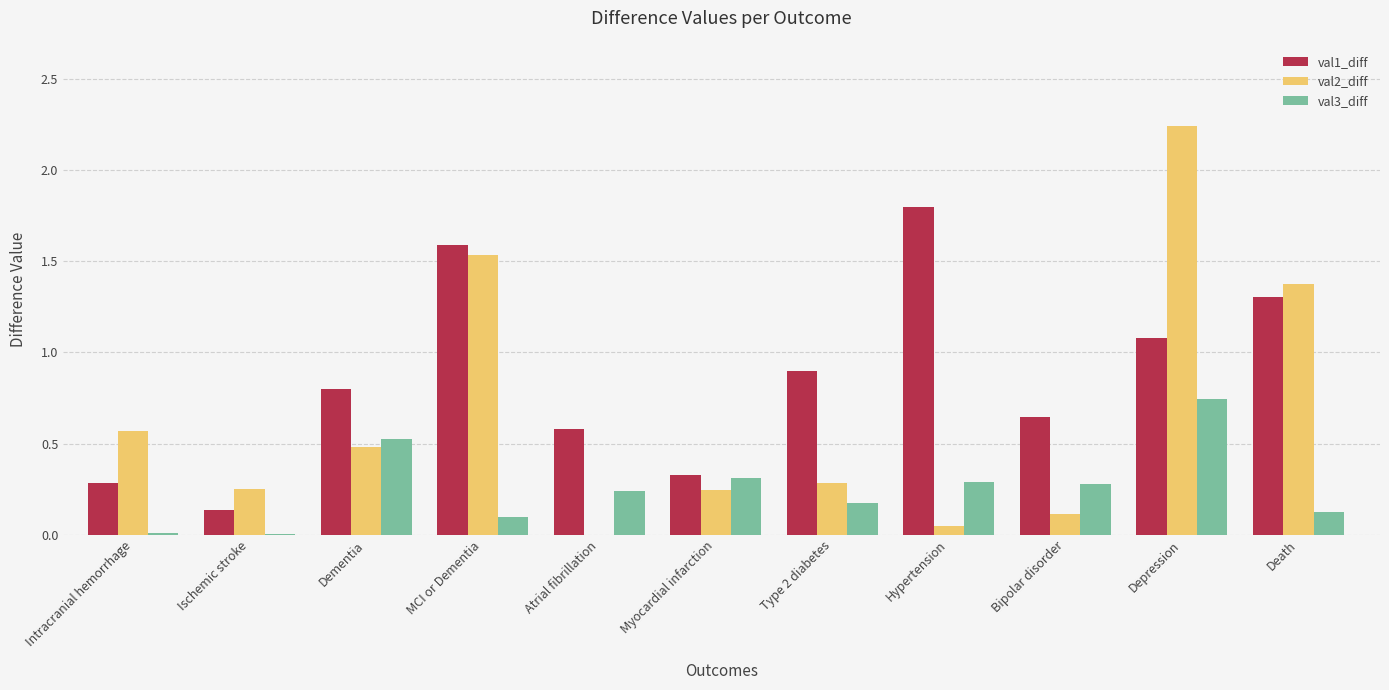

Which series changed the most between Dementia and MCI or Dementia?

val2_diff